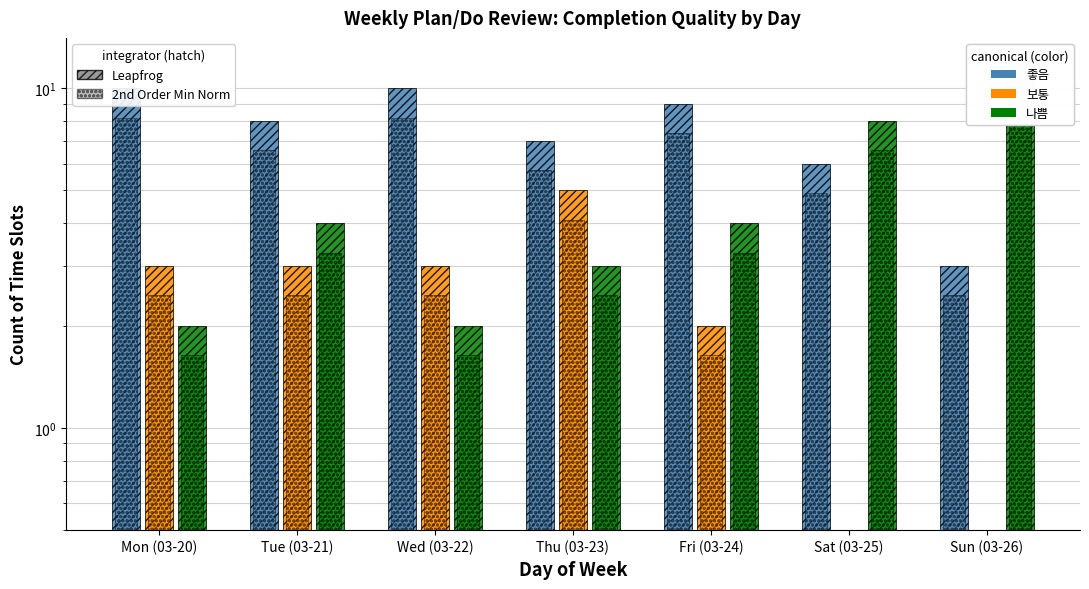

Read the 나쁨 (2nd order) value at Tue (03-21).

3.3